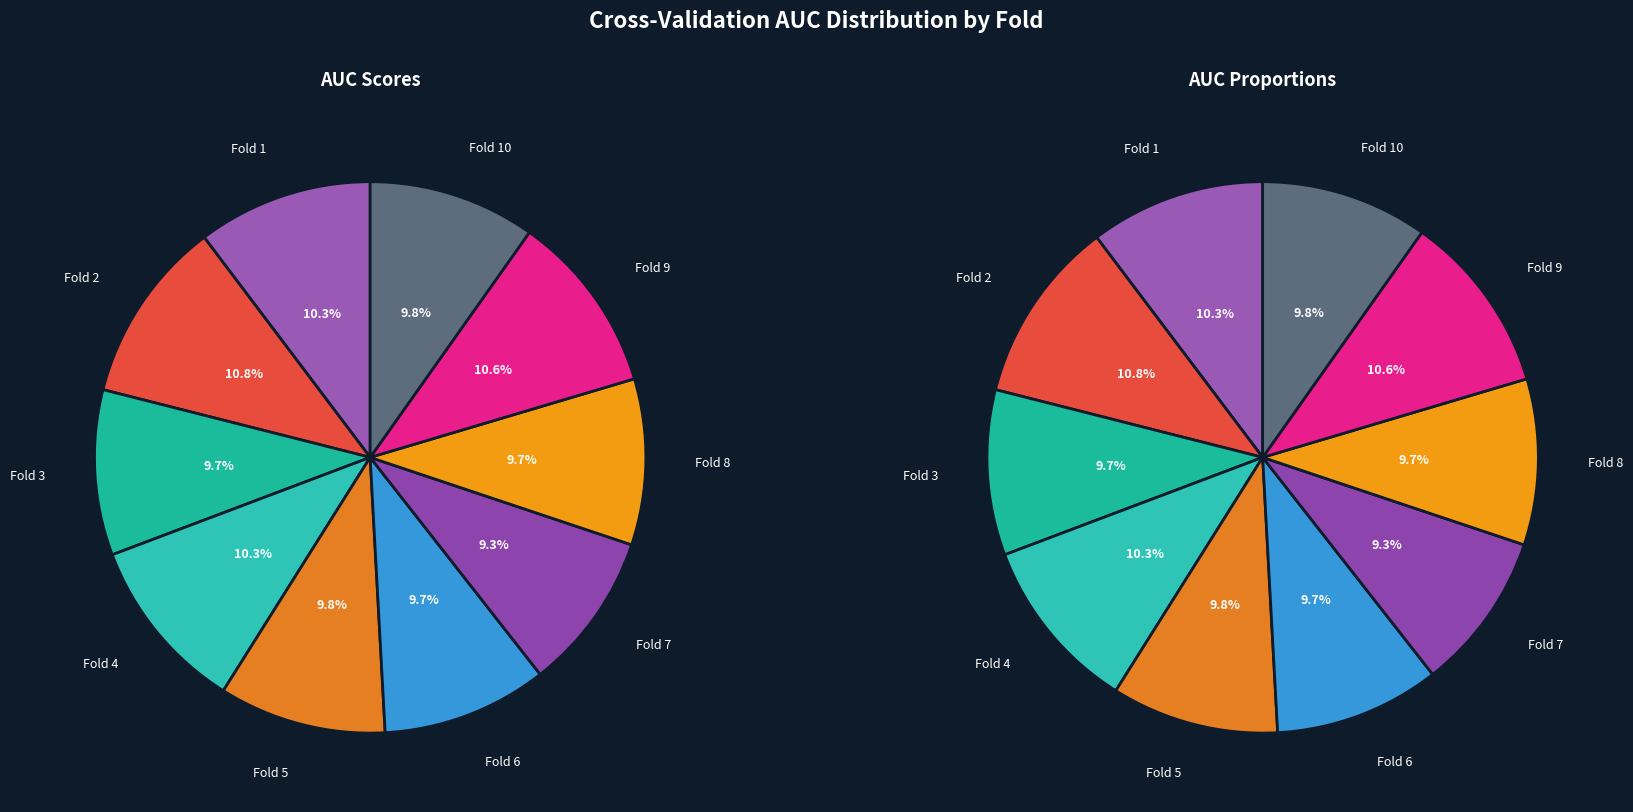

Is Fold 2 the majority of the pie?

No